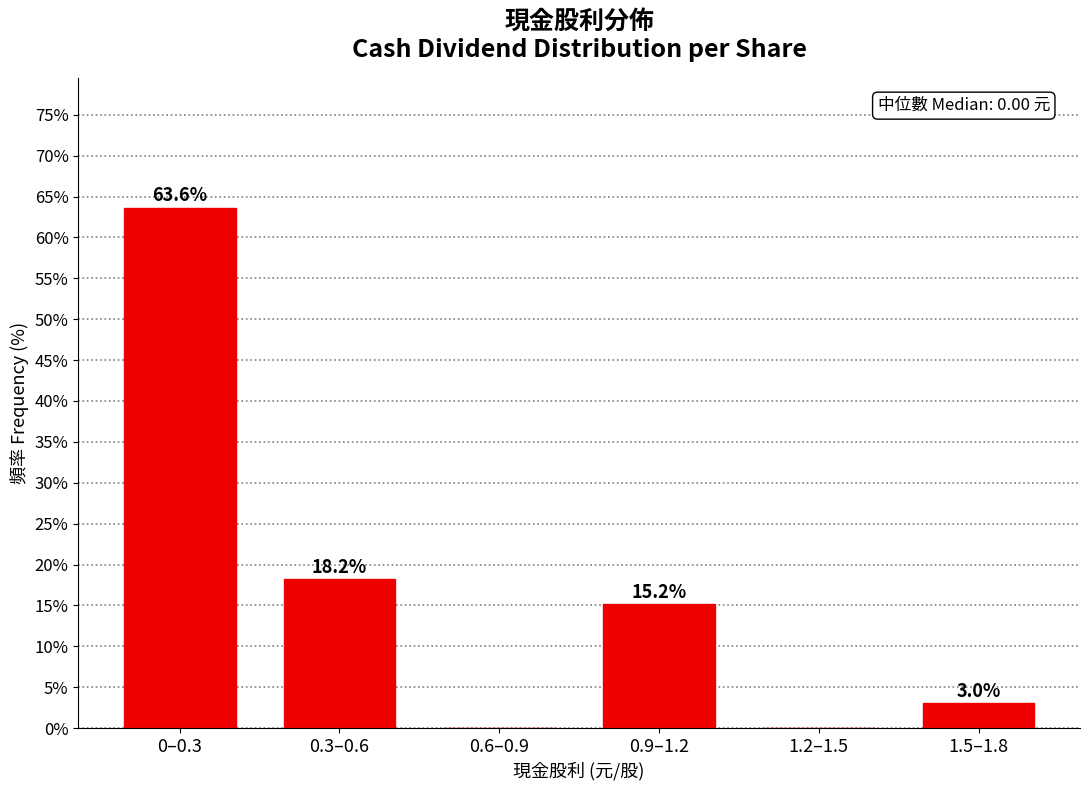

Reading left to right, extract all data points from this chart.

0–0.3=63.6	0.3–0.6=18.2	0.6–0.9=0.0	0.9–1.2=15.2	1.2–1.5=0.0	1.5–1.8=3.0